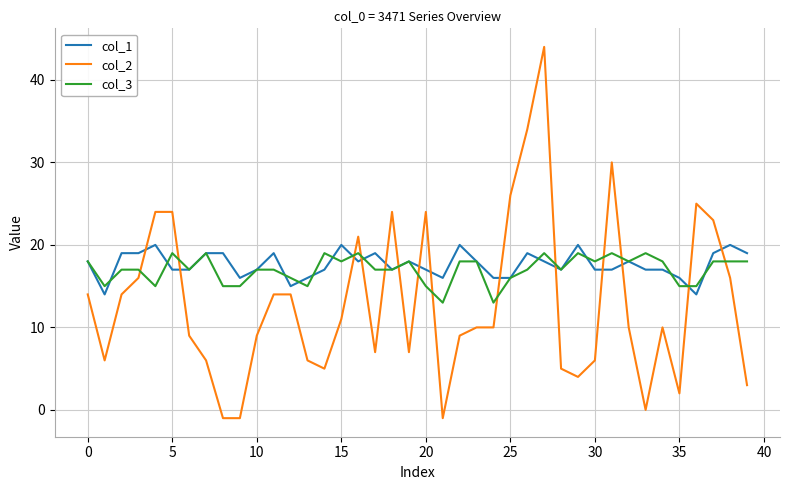

True or false: col_3 and col_2 intersect in this chart.

True